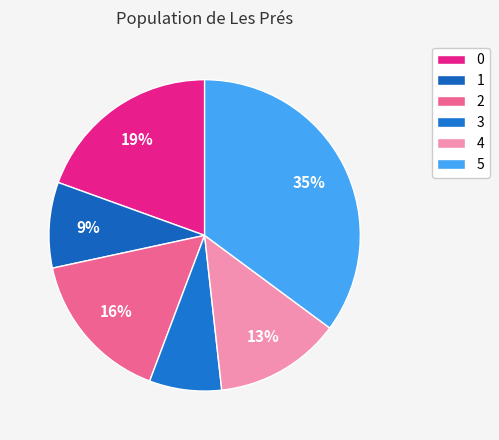

True or false: 0 accounts for 30% of the total.

False